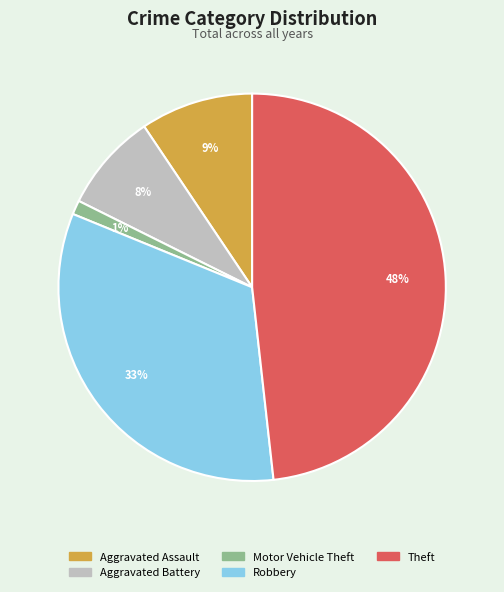

What is the largest slice in the pie chart?

Theft